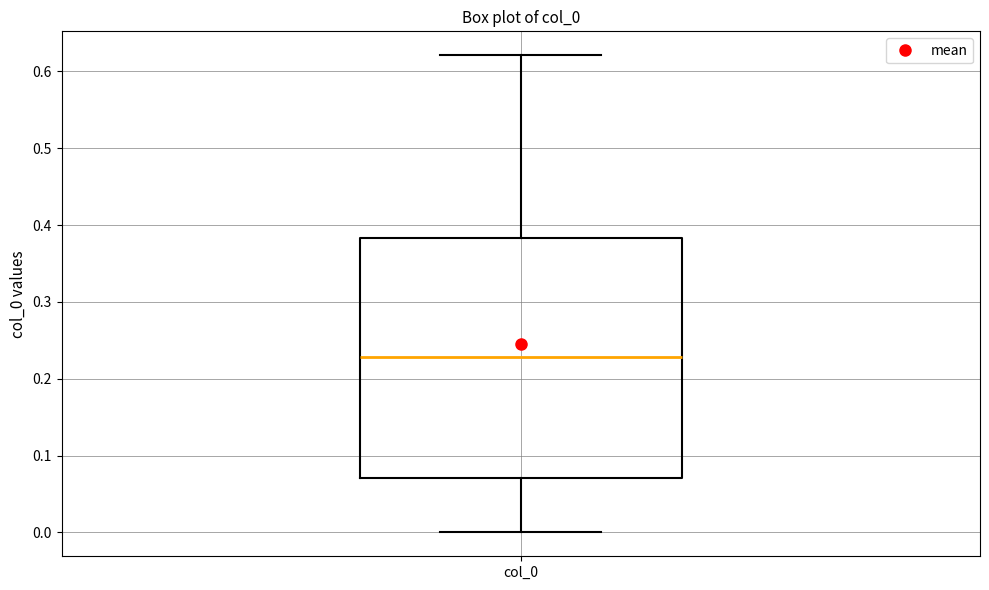

Transcribe this box plot: give where the median line is, the range the box spans, and where the two whiskers end, as read against the y-axis. The values are not printed on the chart, so give them approximately, as read against the axis.

median 0.23, box 0.07 to 0.38, whiskers 0.00 to 0.62